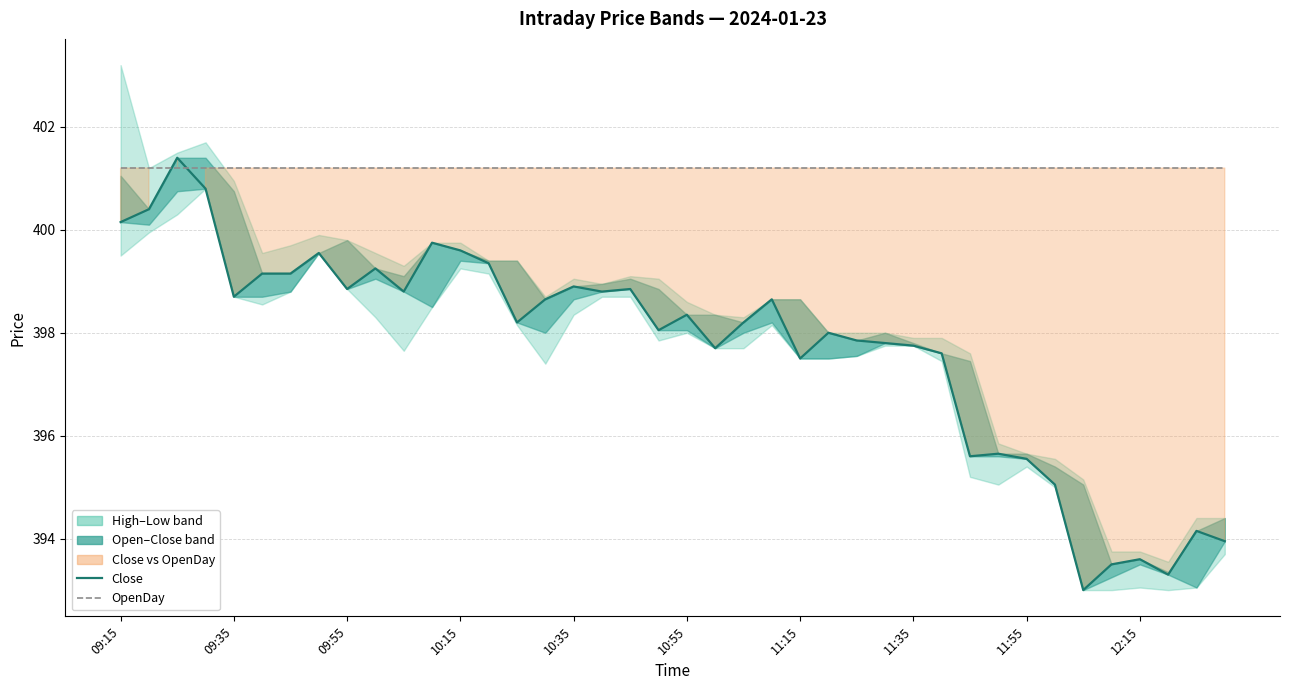

Which series has the widest spread of values?

Close